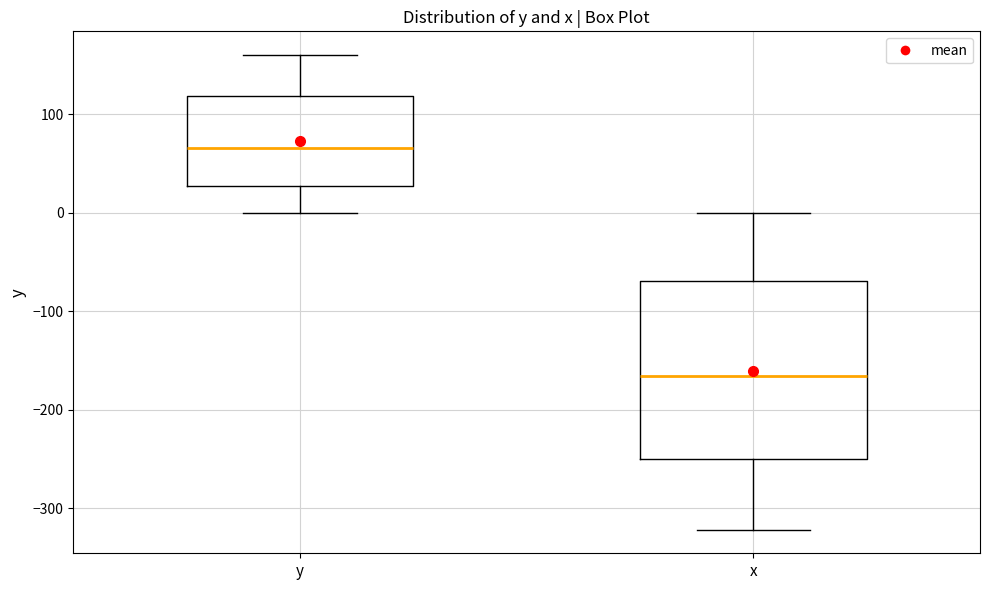

Where does the median line of the box for y sit on the y-axis? The values are not printed on the chart, so give them approximately, as read against the axis.

70